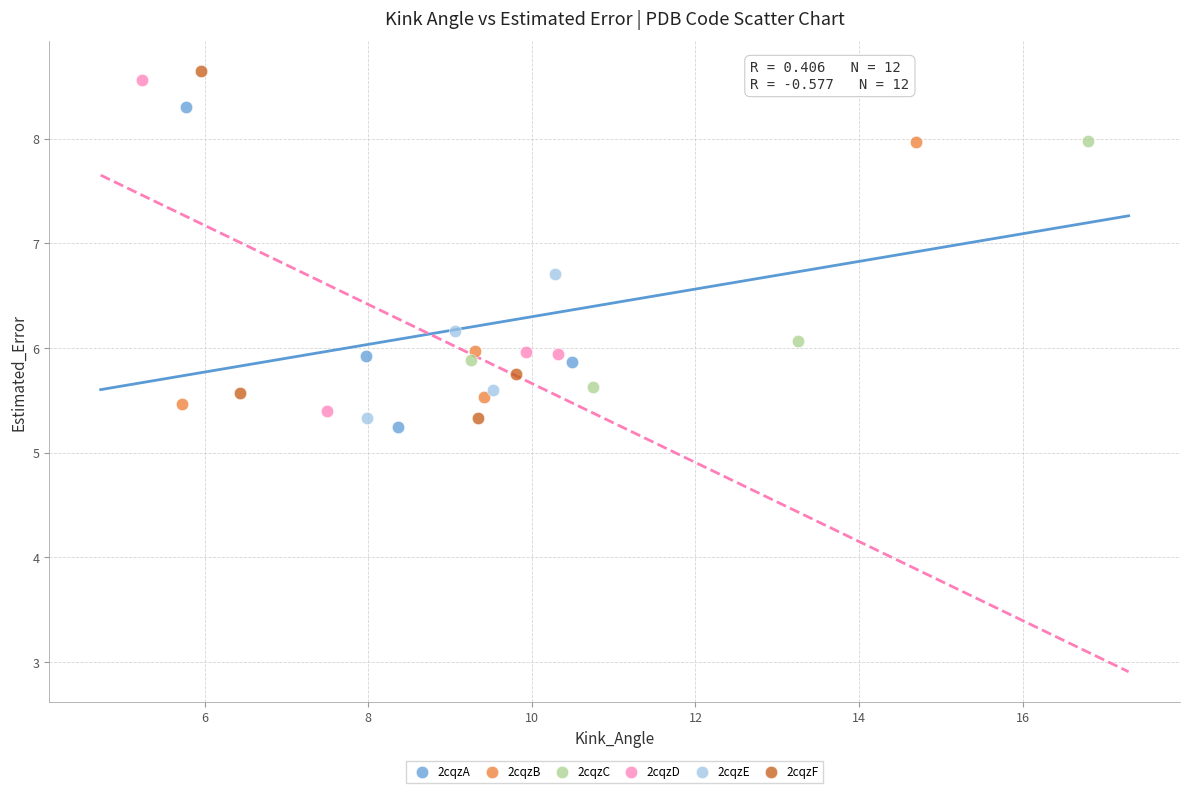

What are all the series names shown in the legend?

2cqzA, 2cqzB, 2cqzC, 2cqzD, 2cqzE, 2cqzF